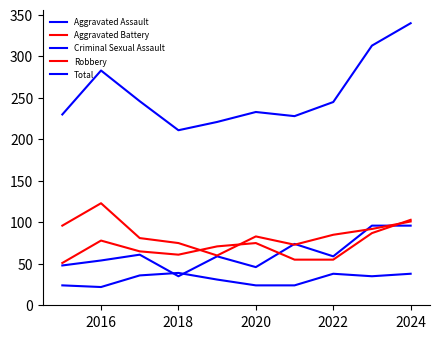

Is this an area chart (filled region under the line)?

No